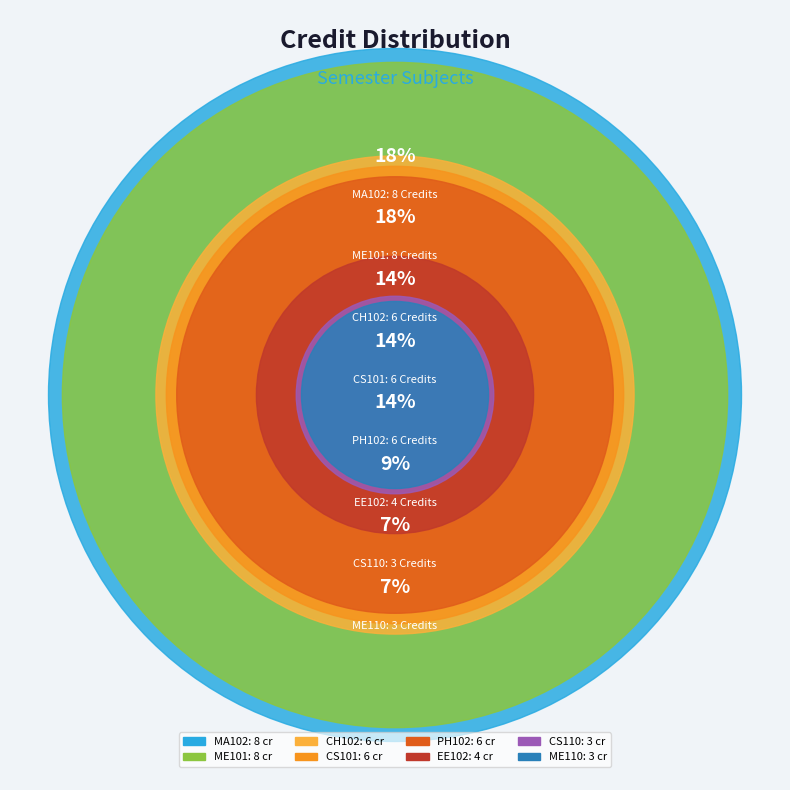

How many segments does this pie chart have?

8